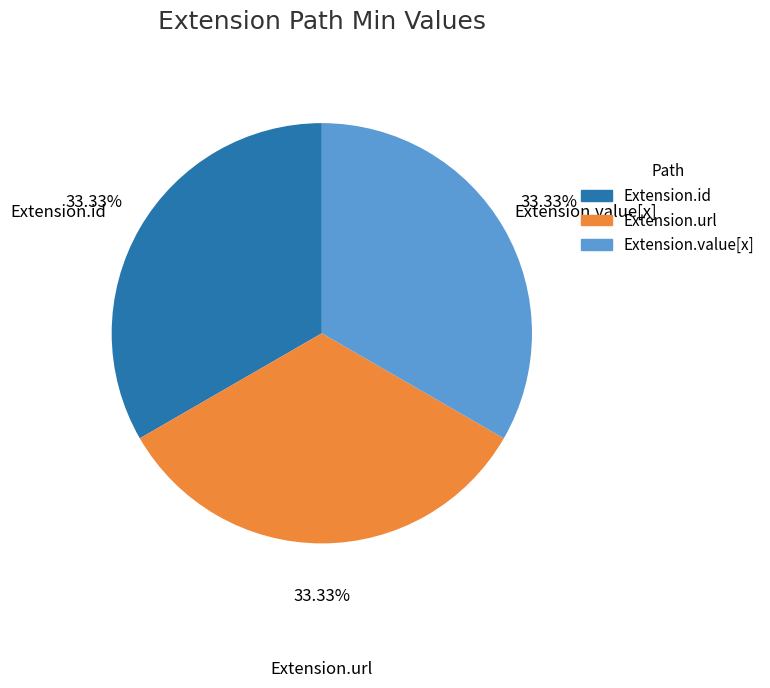

Does any single category account for the majority?

No